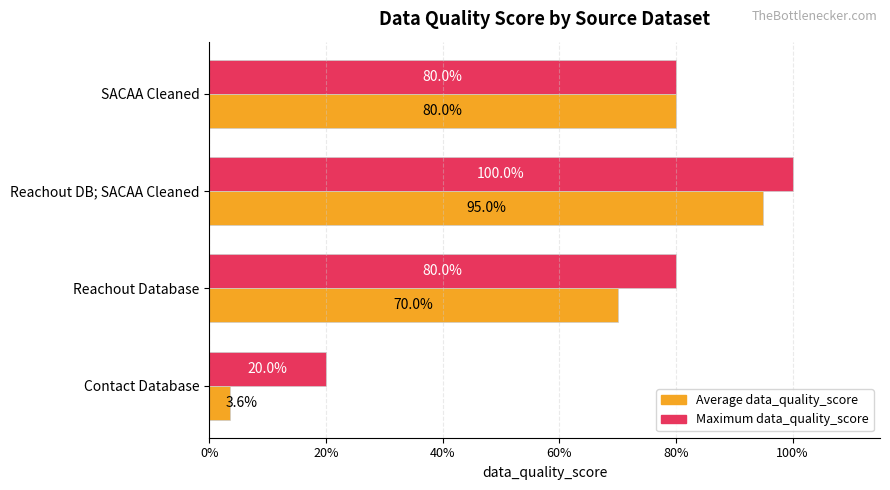

What are all the series names shown in the legend?

Average data_quality_score, Maximum data_quality_score